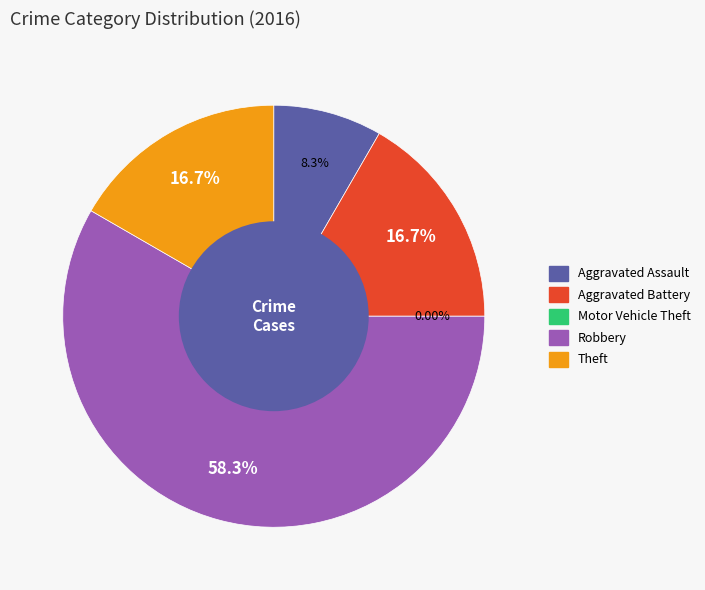

To the nearest percent, what portion does Aggravated Battery represent?

17%